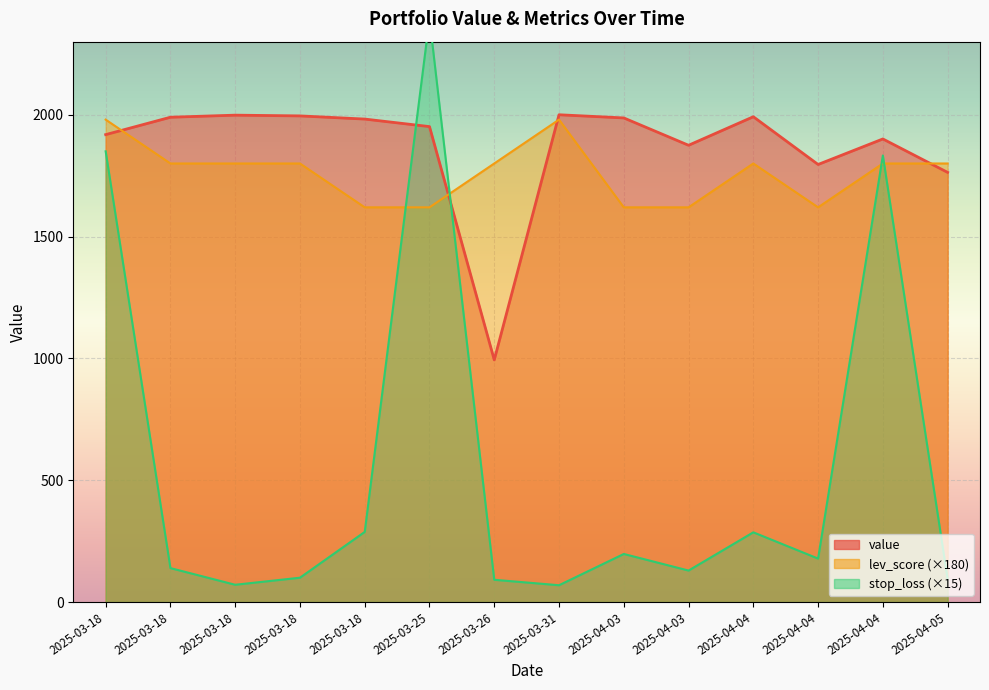

How many values in the value series are below 1982?

7